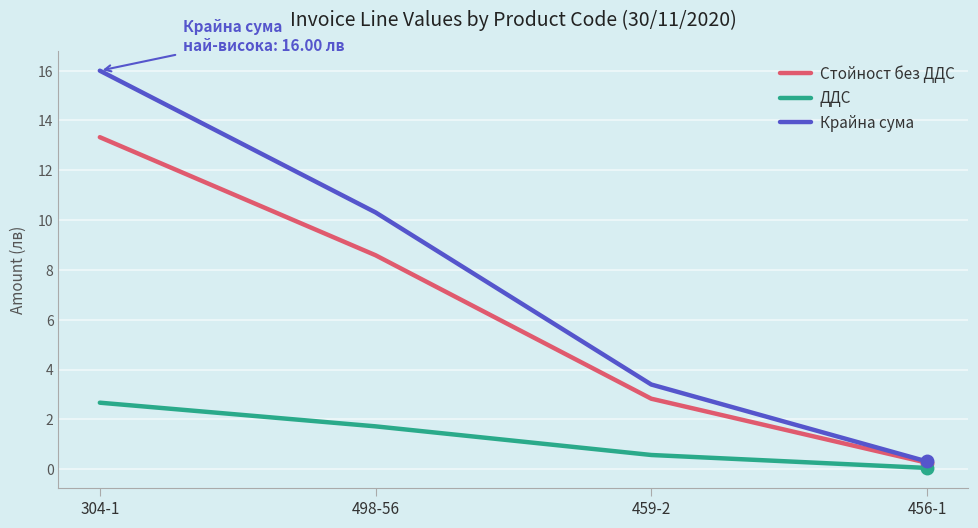

What is the total value across all series at 304-1?

32.0